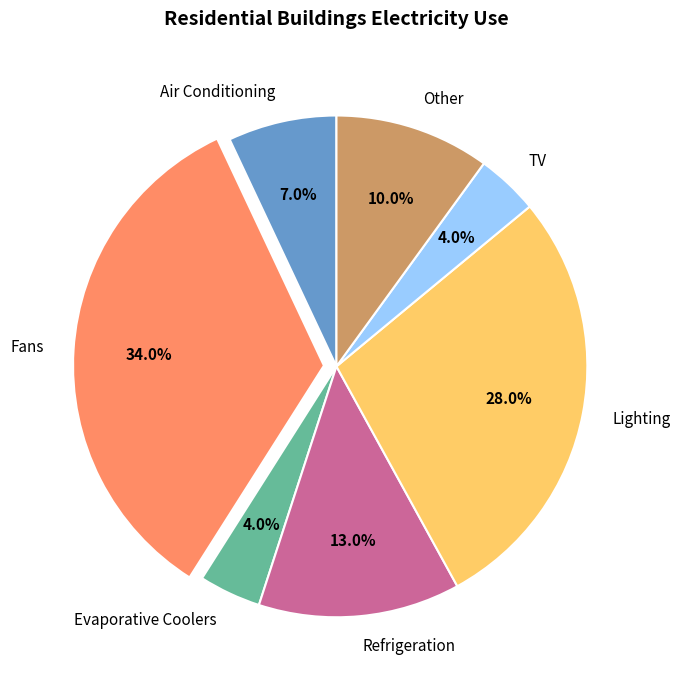

Is Other the majority of the pie?

No